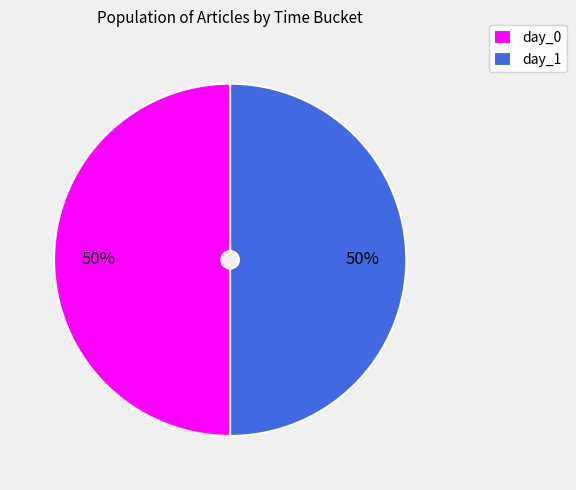

Combined, do day_1 and day_0 account for over 50%?

Yes